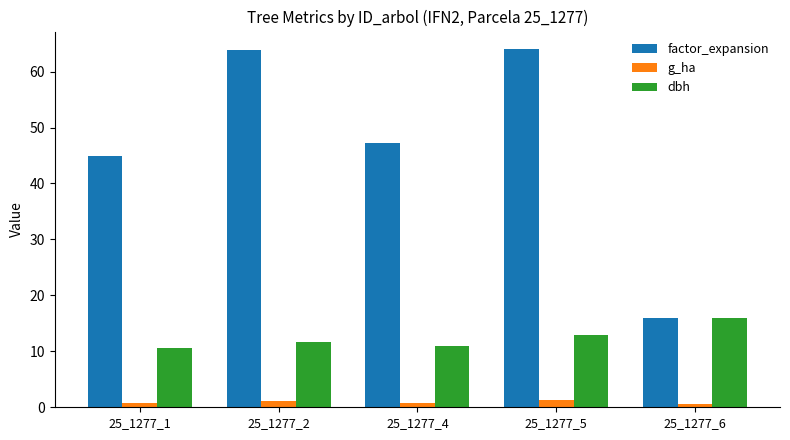

How many bars are there in total?

15